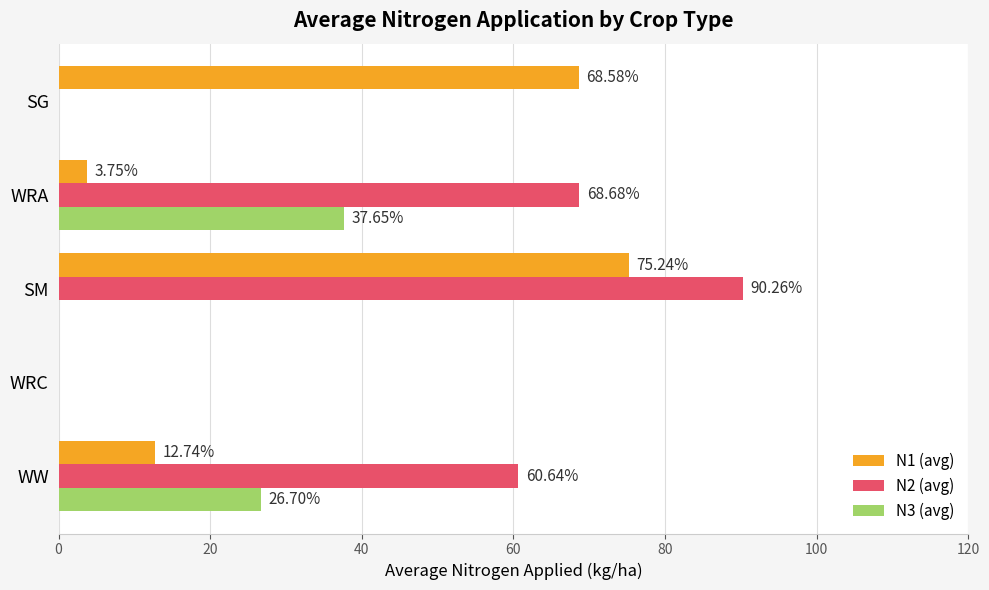

How many distinct data groups are displayed?

3